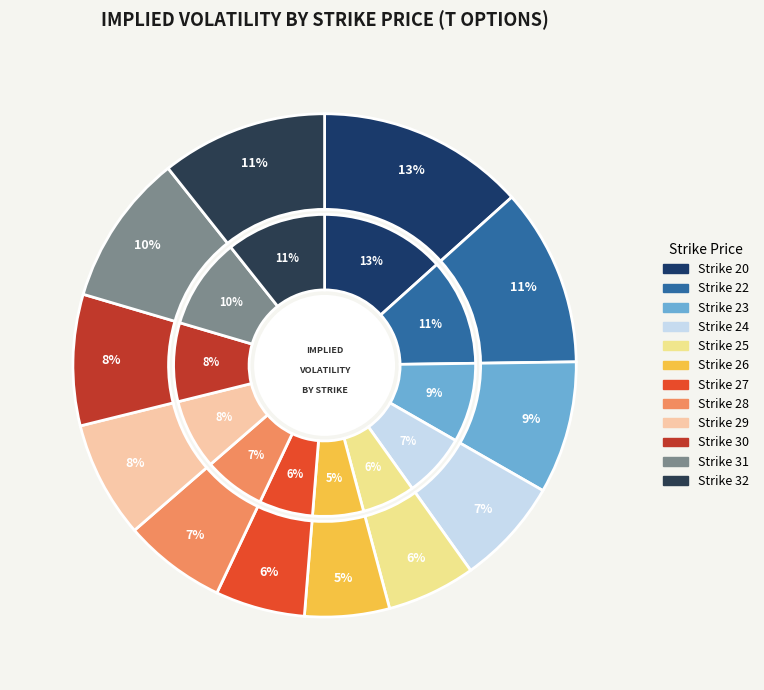

What percentage is NOT represented by 26?

94.6%